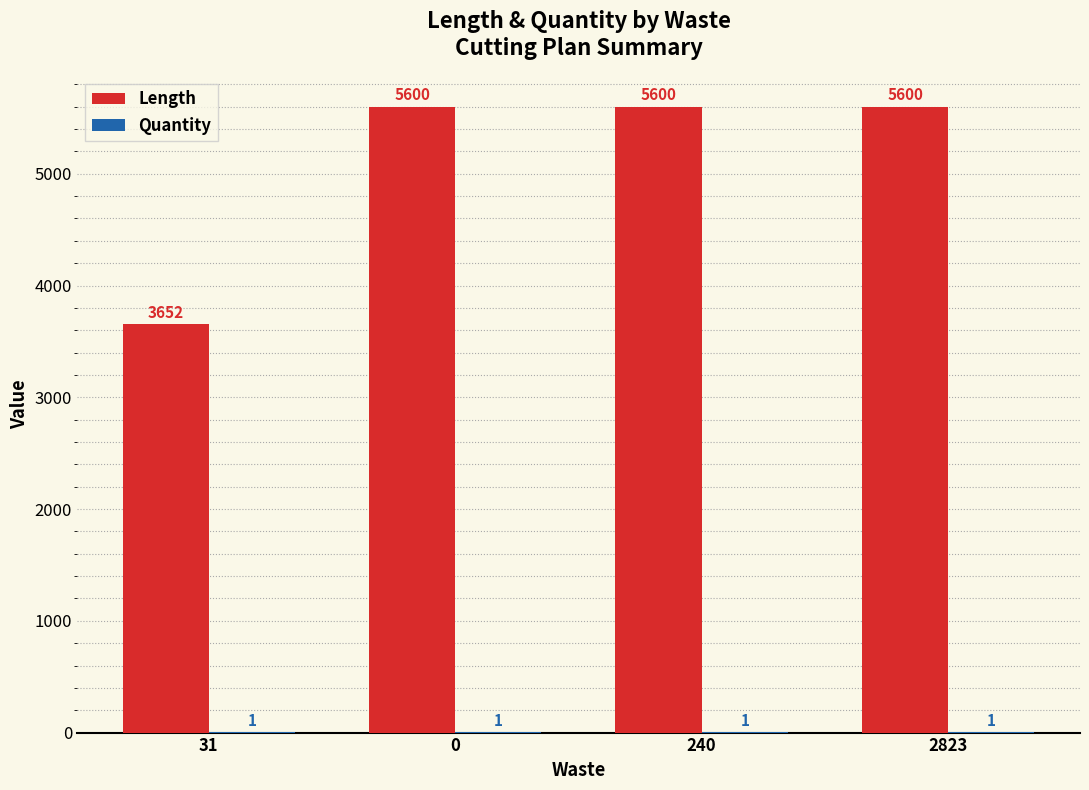

What is the total value across all series at 240?

5601